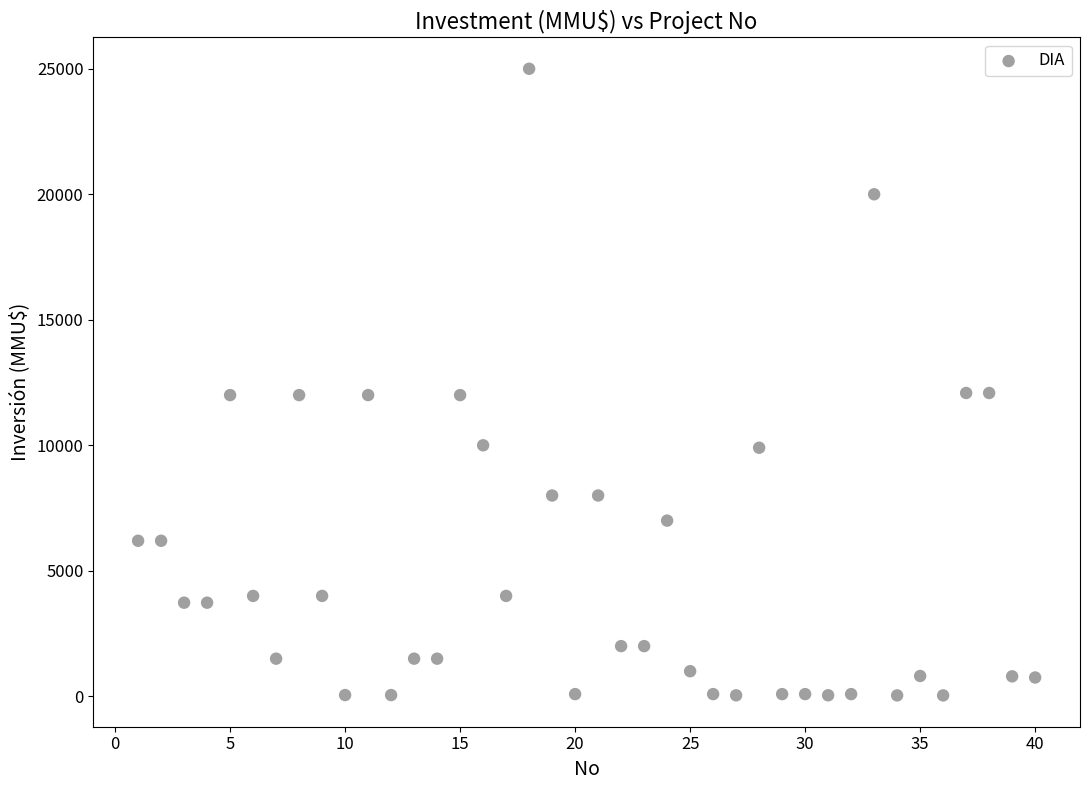

What is the range of X values (max minus min)?

39